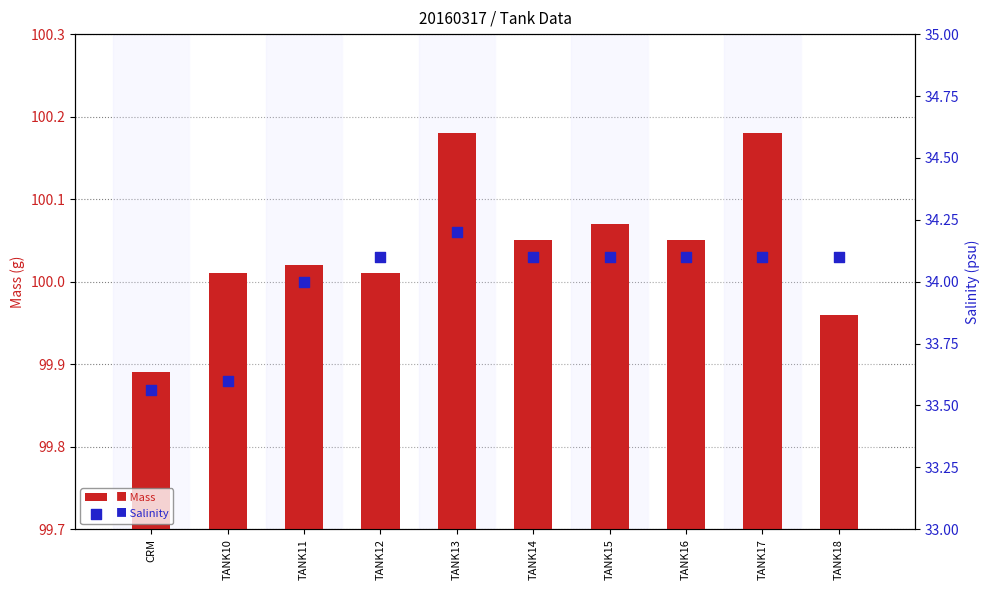

Which series reaches the maximum Y coordinate?

Mass